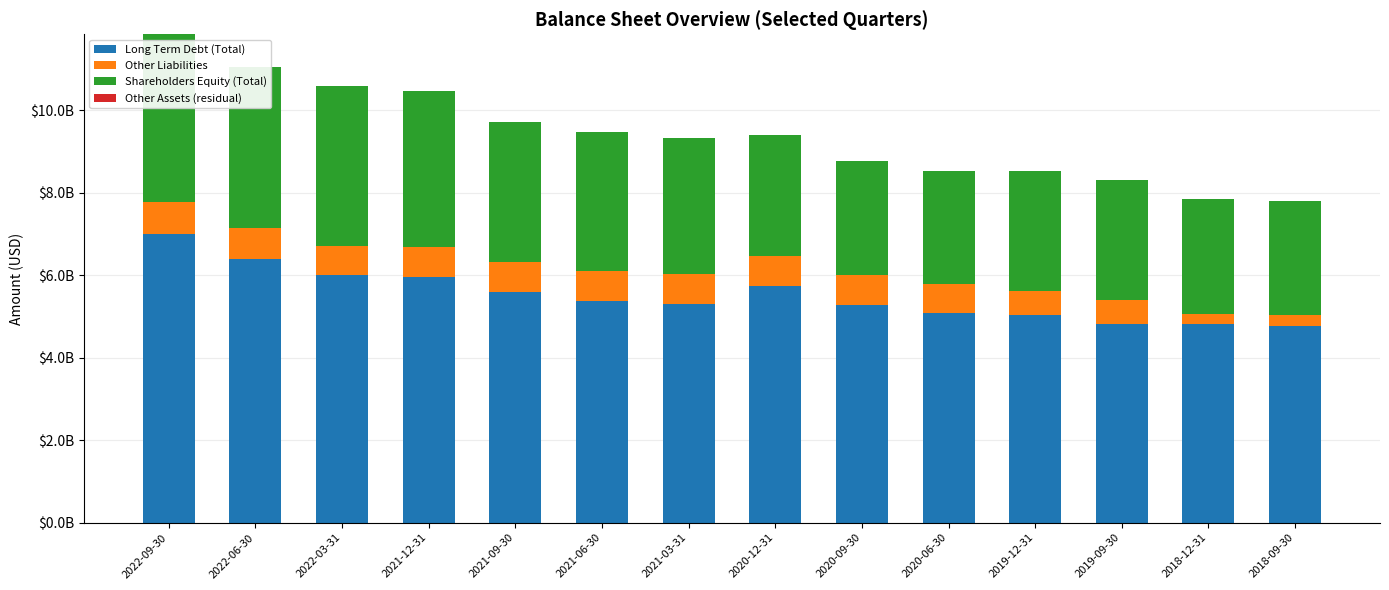

Which series has the widest spread of values?

Long Term Debt (Total)